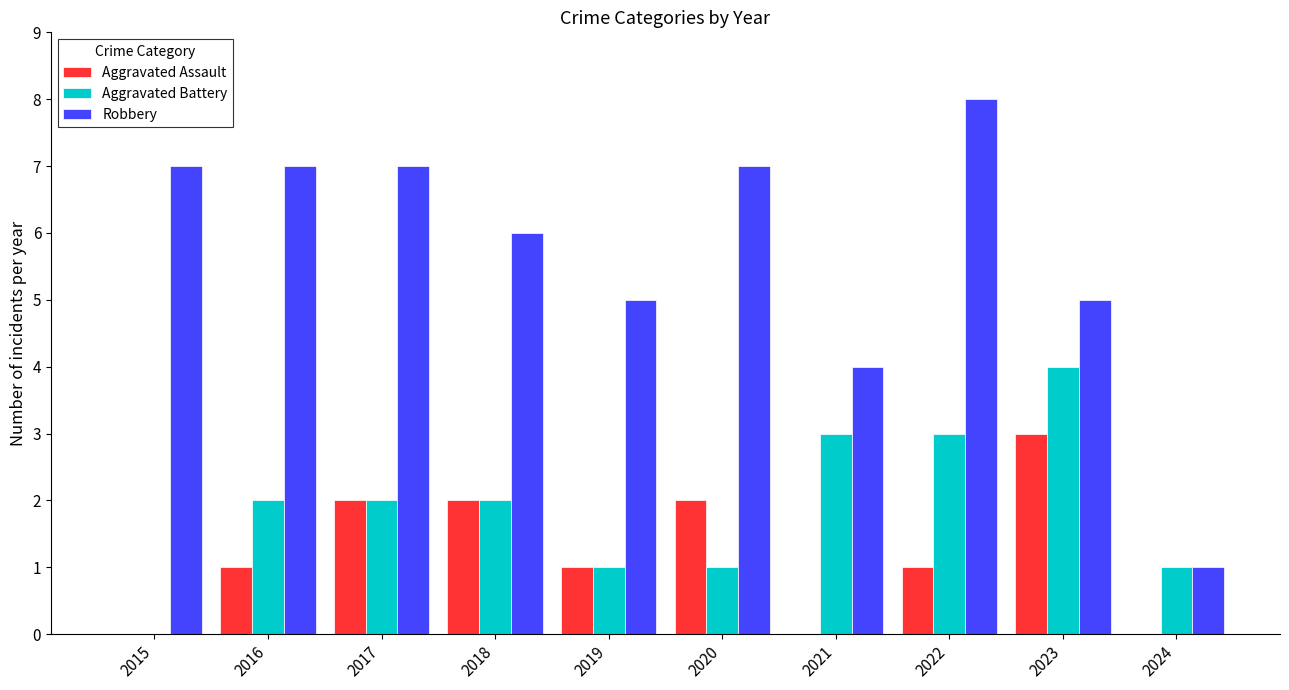

Reading left to right, list all the values displayed in this chart.

Aggravated Assault: 0	1	2	2	1	2	0	1	3	0
Aggravated Battery: 0	2	2	2	1	1	3	3	4	1
Robbery: 7	7	7	6	5	7	4	8	5	1